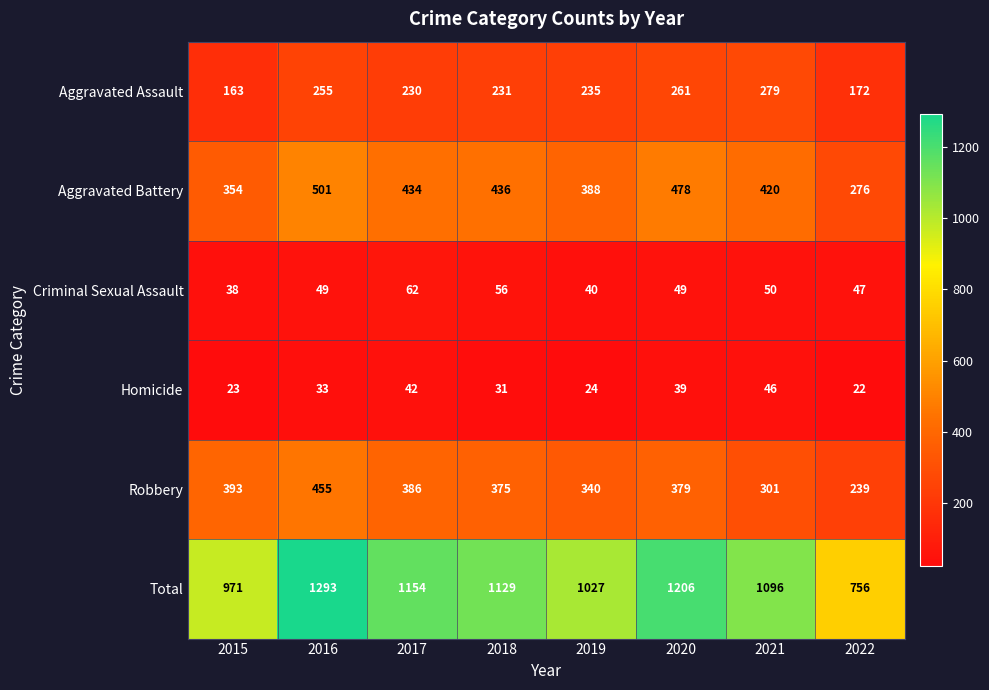

What is the difference between the maximum and minimum values in the Aggravated Assault series?

116